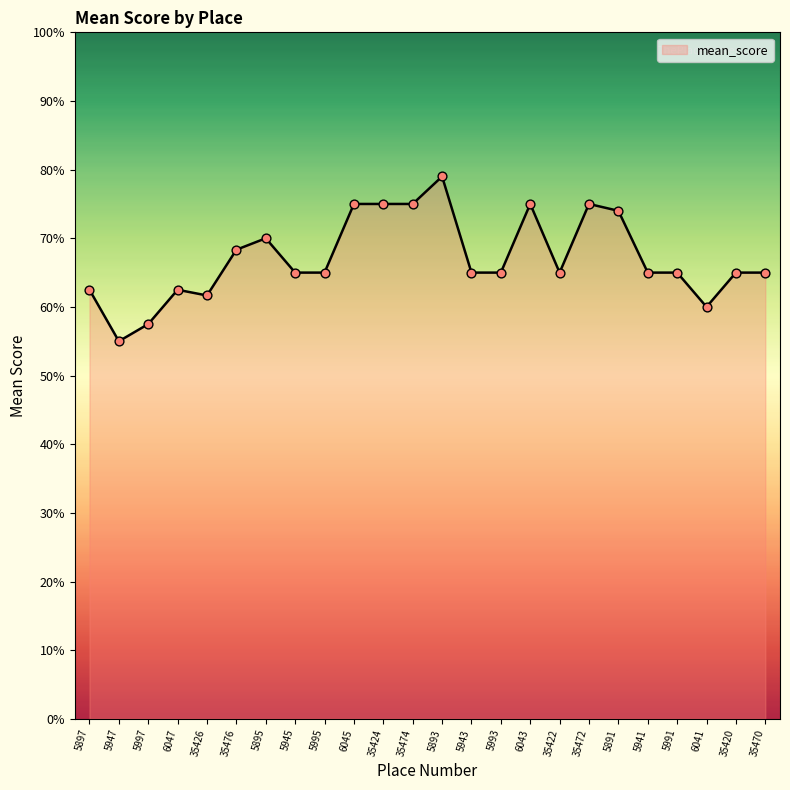

What is the ratio of the value at 5891 to the value at 5991?

1.1